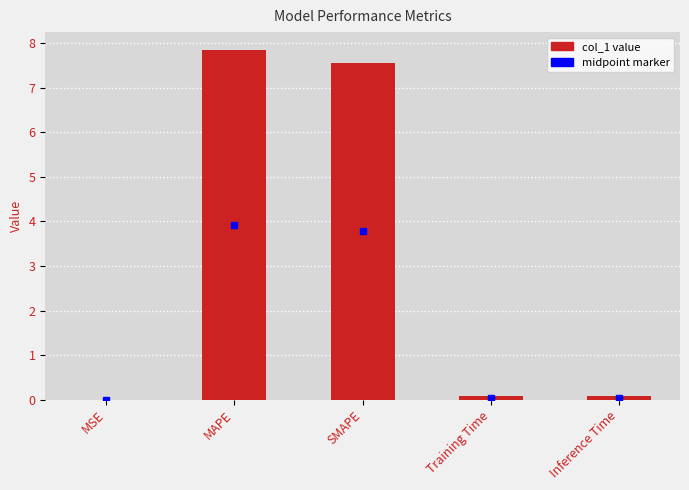

Which category has the highest value across all series?

MAPE